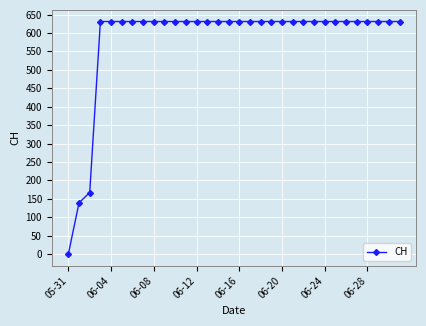

Reading right to left, what are all the values shown in this chart?

631	631	631	631	631	631	631	631	631	631	631	631	631	631	631	631	631	631	631	631	631	631	631	631	631	631	631	631	631	167	139	0